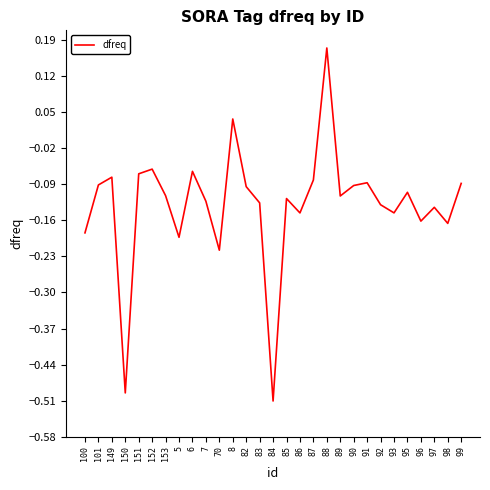

What position from the left is 93?

24